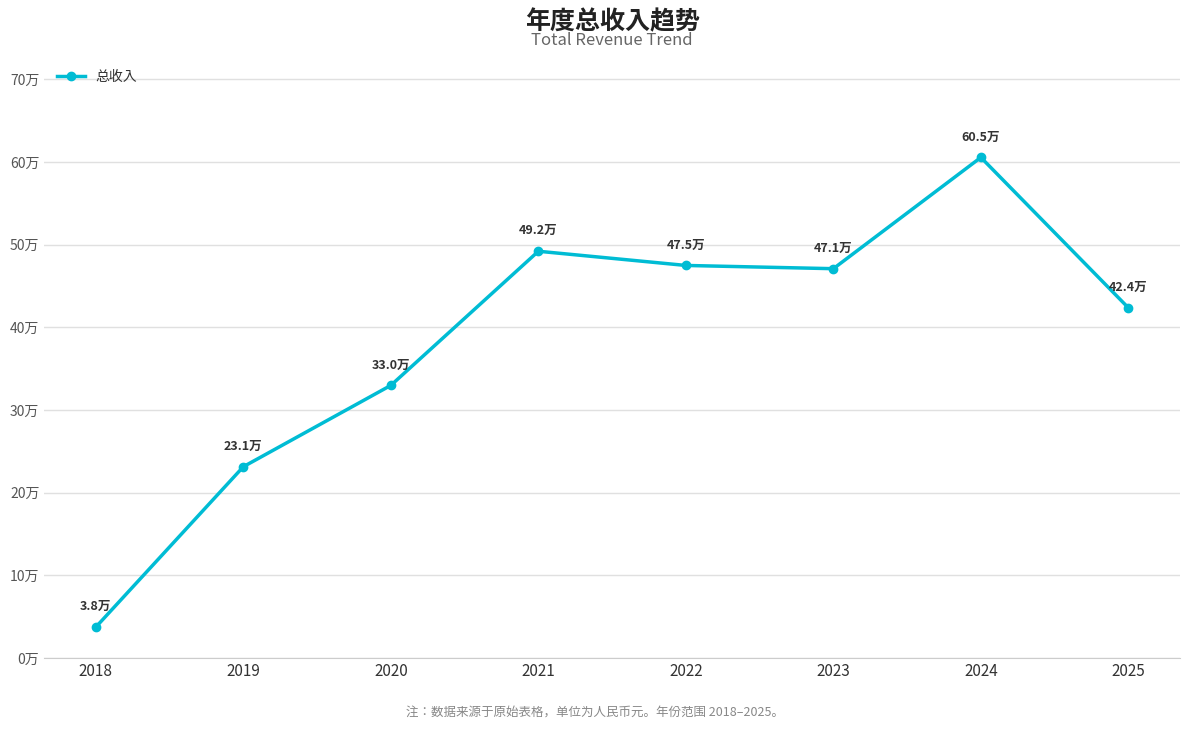

How many interior local peaks (higher than both neighbors) does the data have?

2